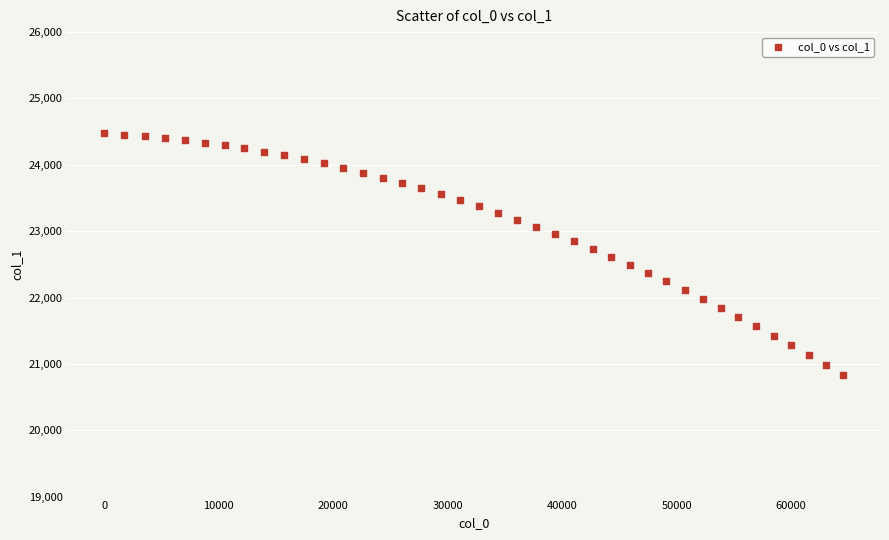

What is the range of X values (max minus min)?

64547.3